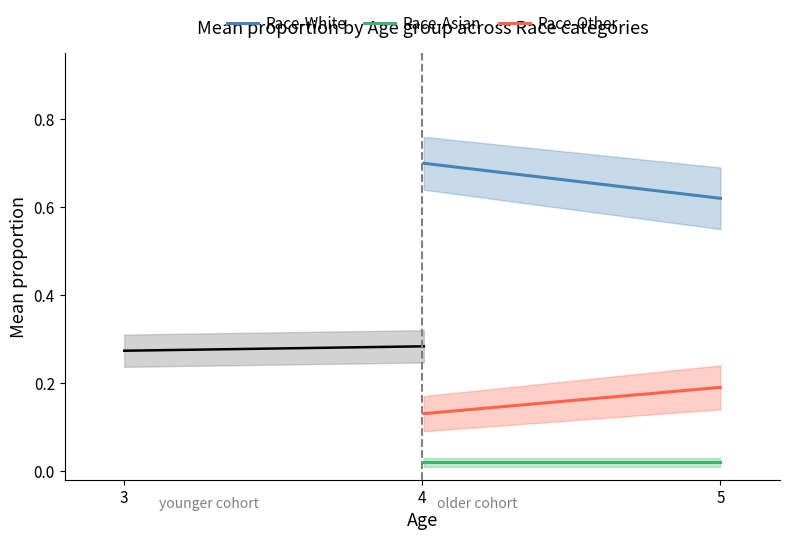

True or false: Race-White and Race-Other cross at least once.

False